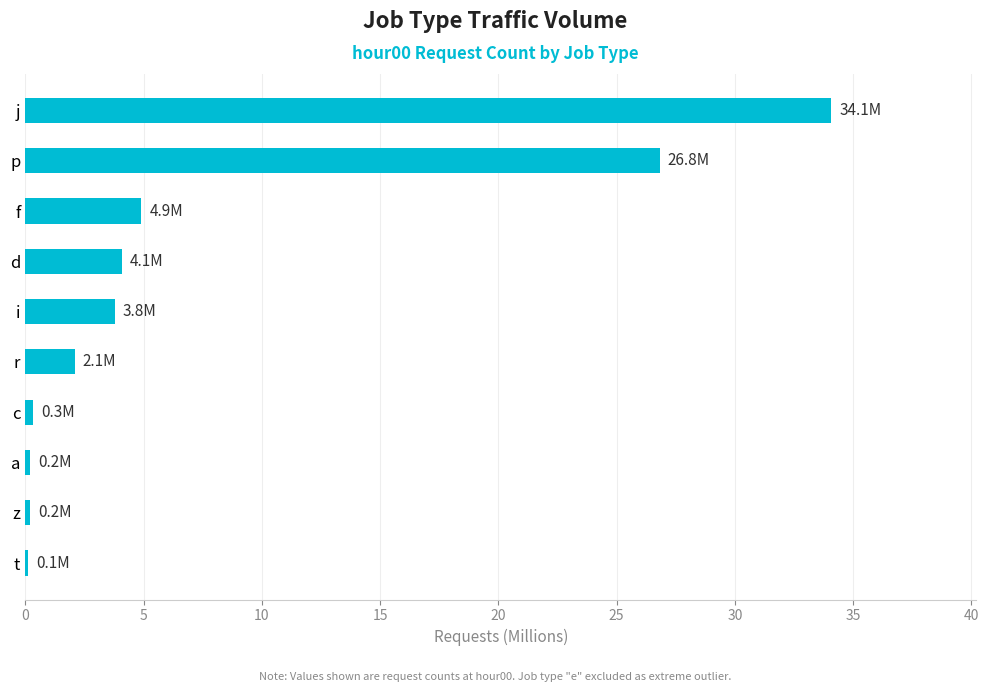

The chart shows a value of 26.8 at p. True or false?

True